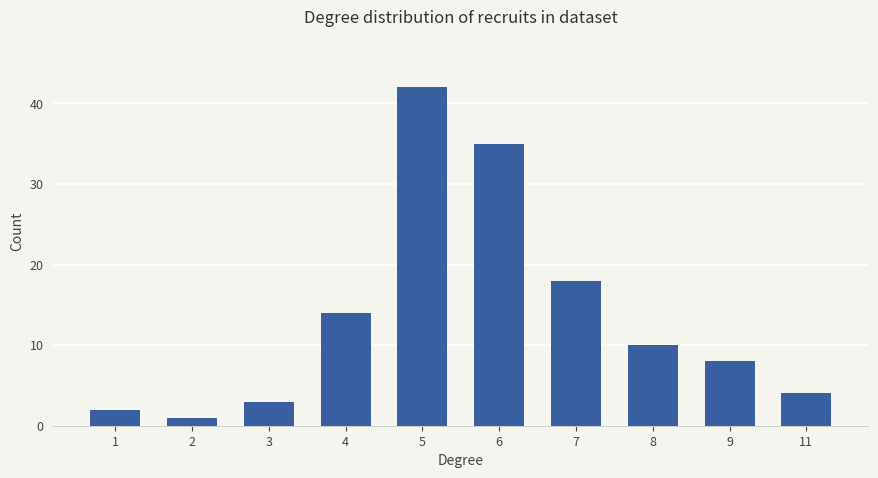

True or false: the data shows 5 at 8.

False